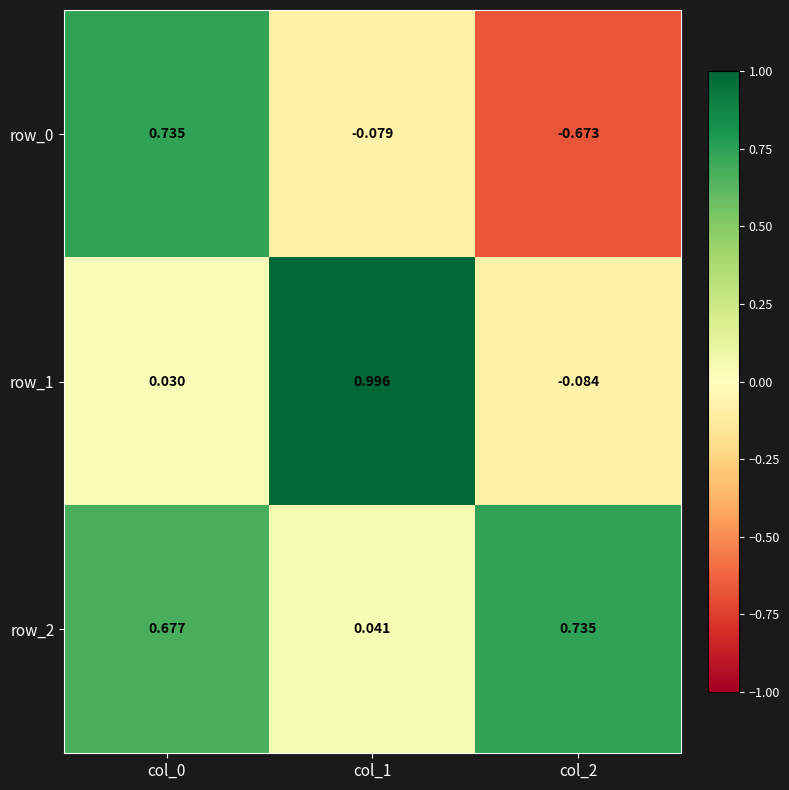

At how many categories does at least one series exceed 0?

3